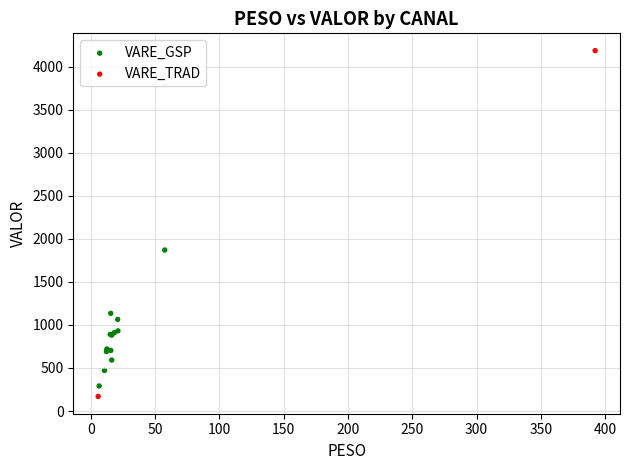

What are all the series names shown in the legend?

VARE_GSP, VARE_TRAD